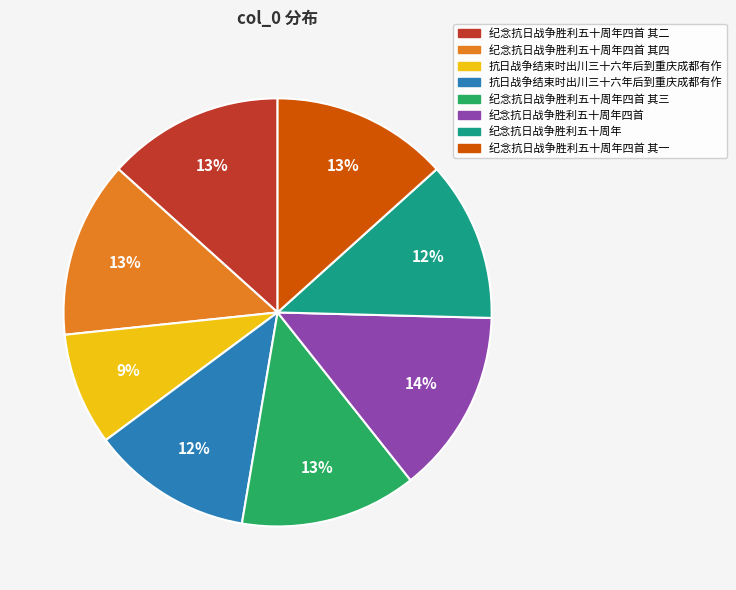

Does any single category account for the majority?

No